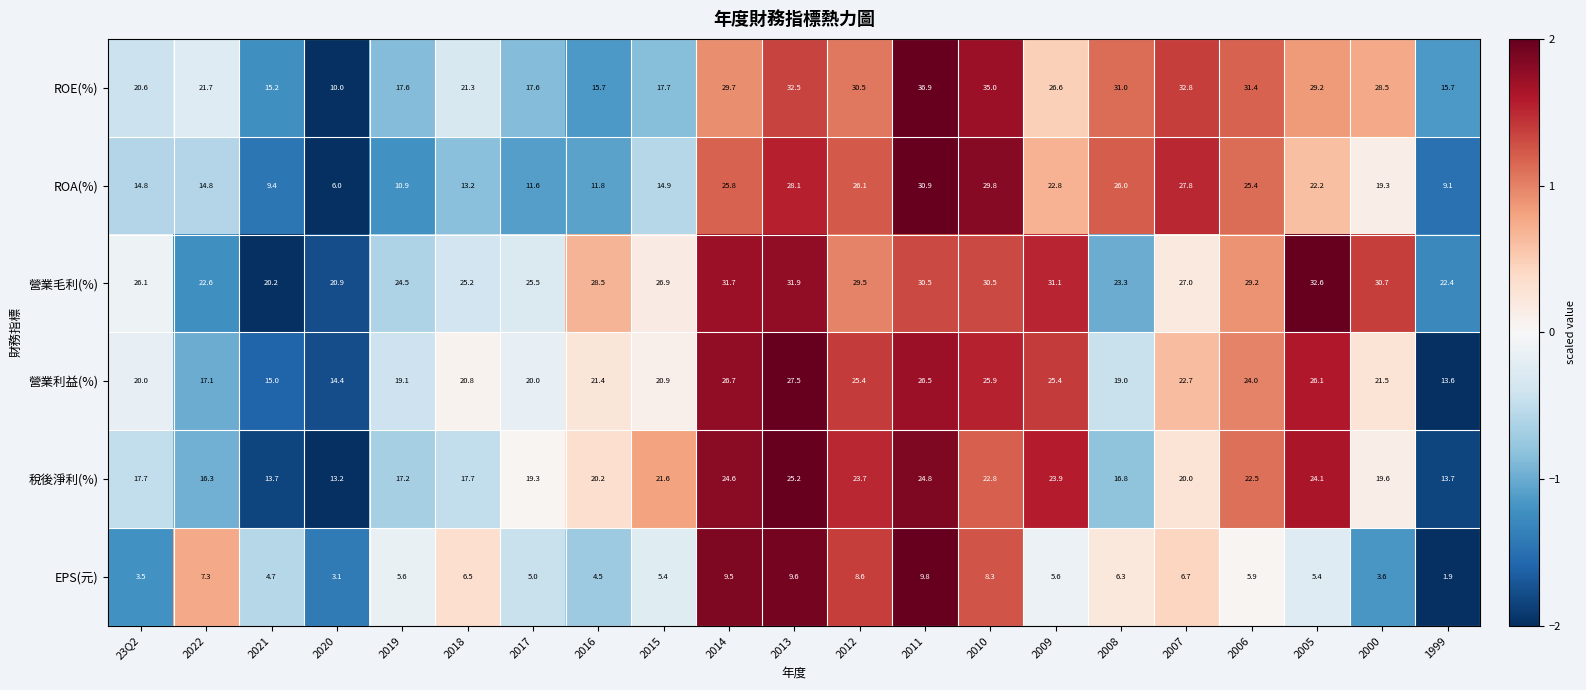

List the series in order of their peak value, lowest first.

EPS(元), 稅後淨利(%), 營業利益(%), ROA(%), 營業毛利(%), ROE(%)